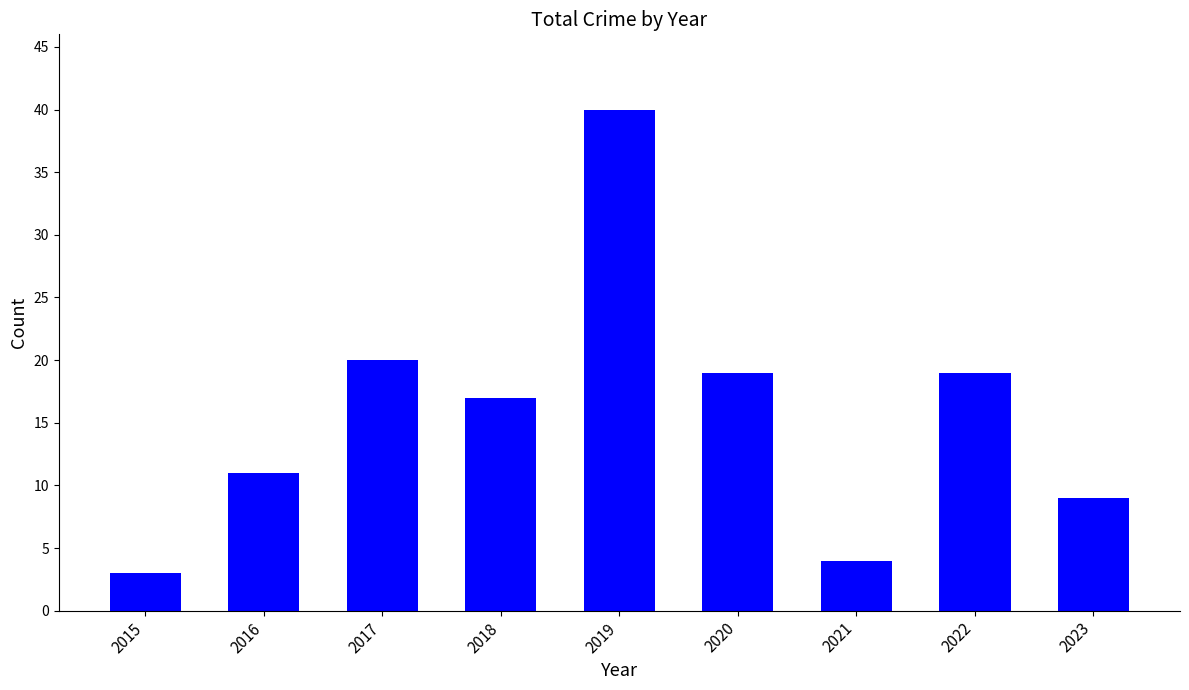

What is the value of the 5th bar from the left?

40